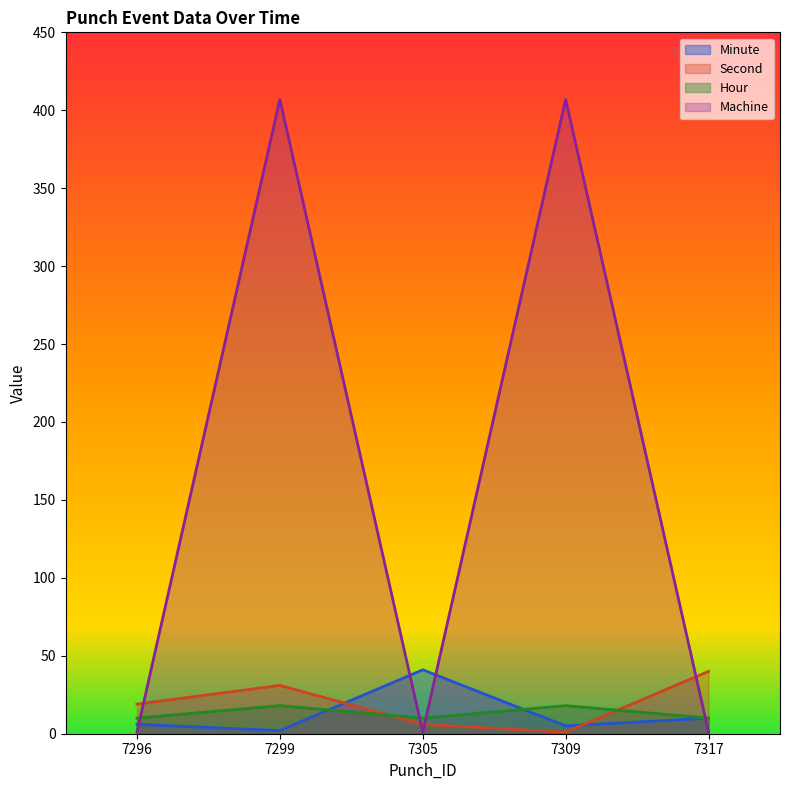

True or false: Second and Machine cross at least once.

True